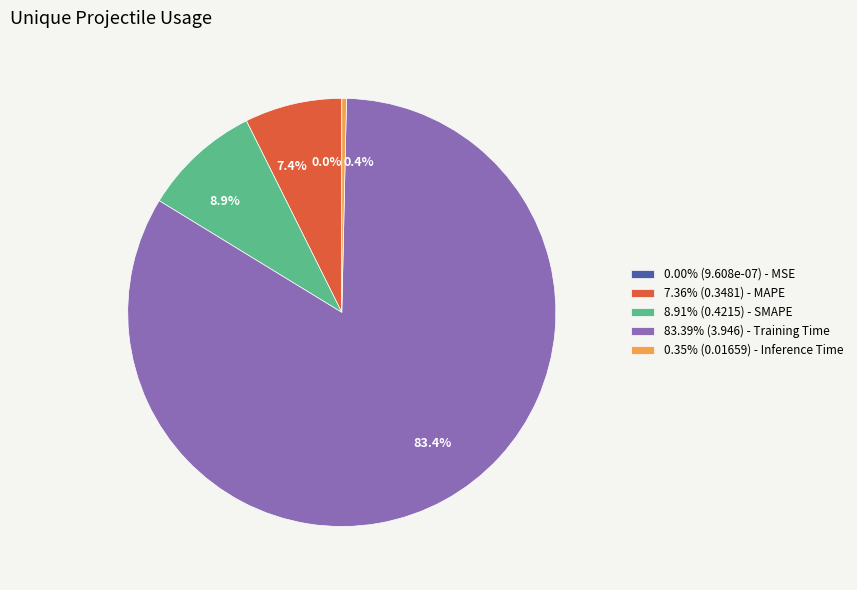

Does 0.4% account for over 50% of the chart?

No